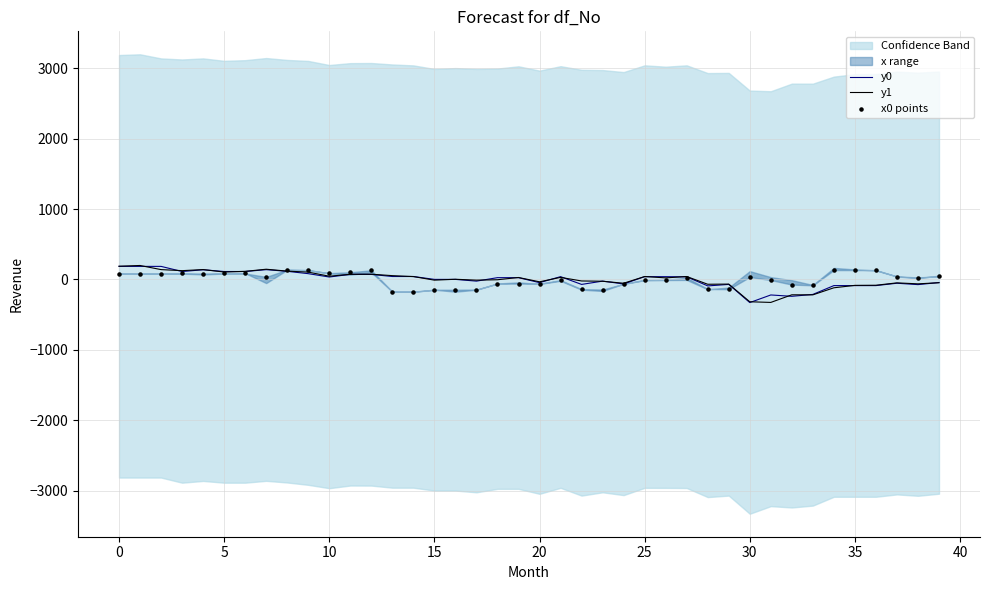

What is the maximum value for y0?

185.1